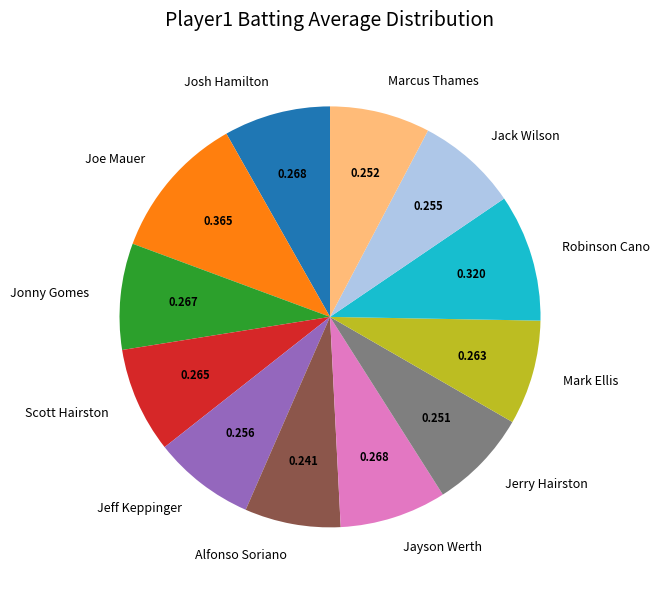

Which slice is the largest?

Joe Mauer